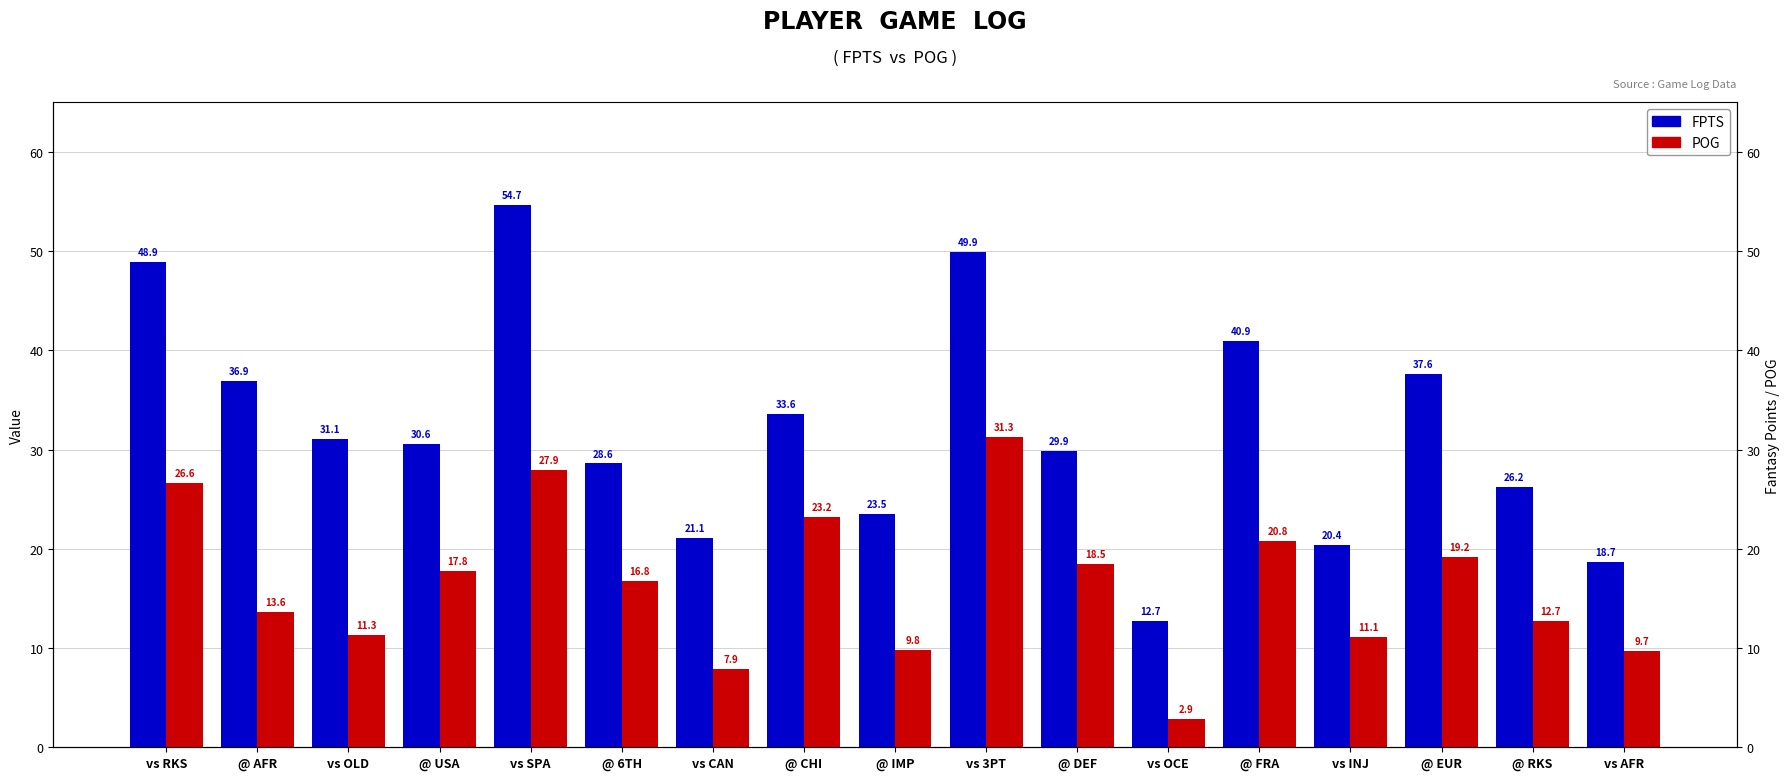

Where does the POG series first go above 16?

vs RKS